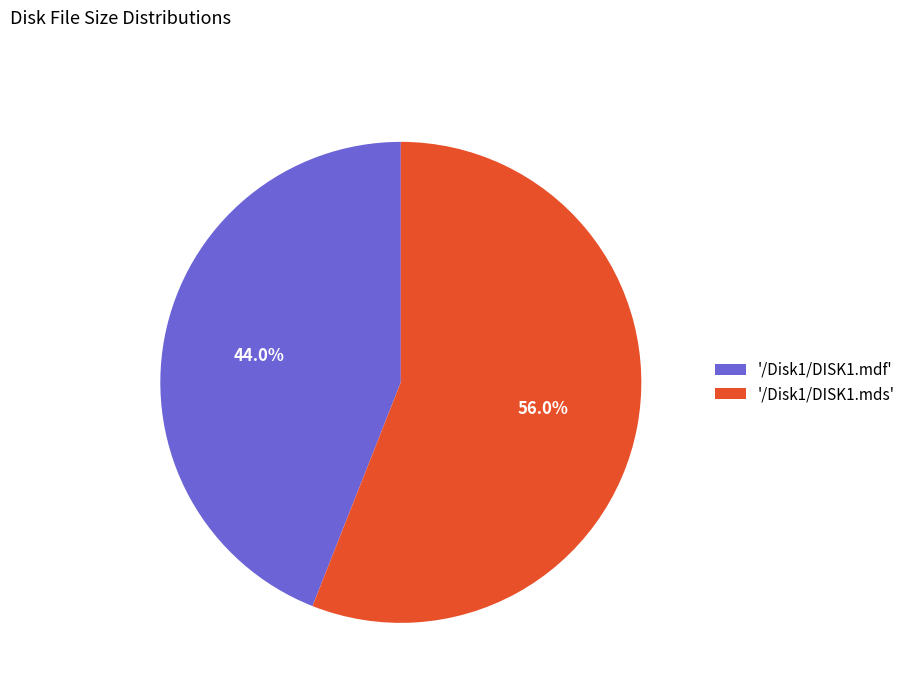

Which category has the smallest portion of the pie?

'/Disk1/DISK1.mdf'